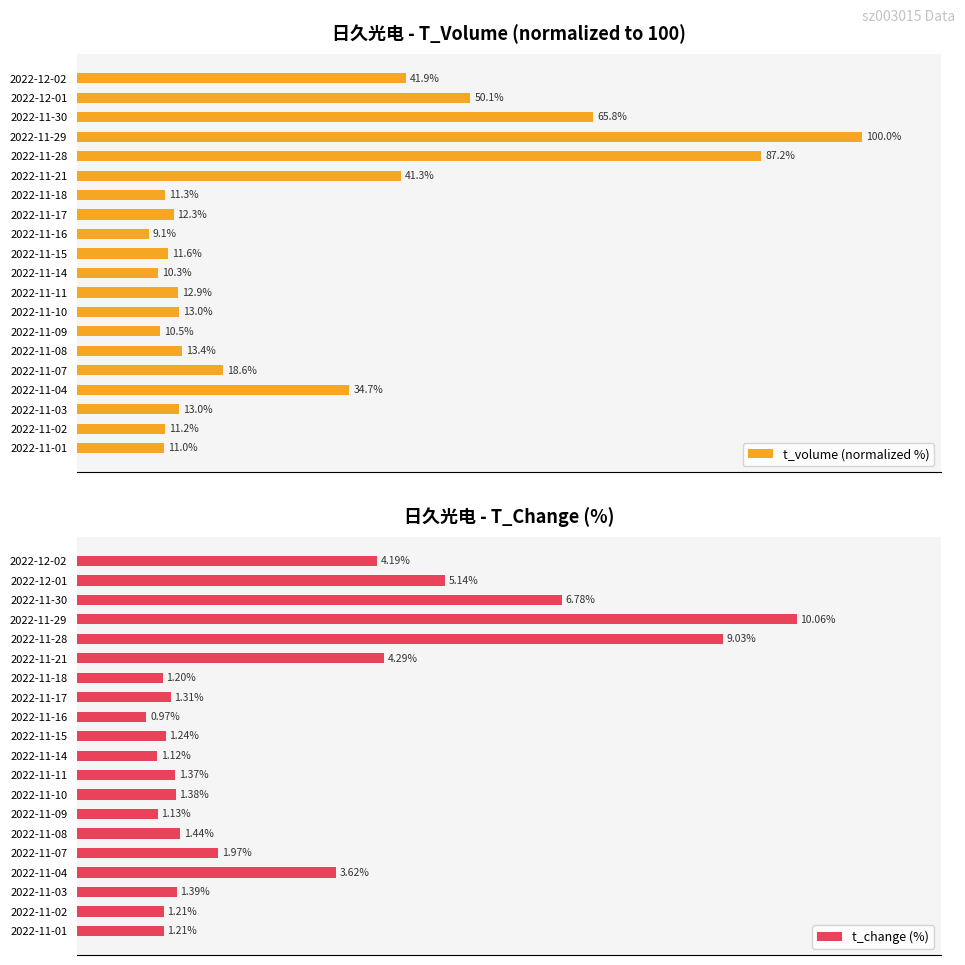

What is the value of the t_change (%) bar at the 11th from the left?

1.1